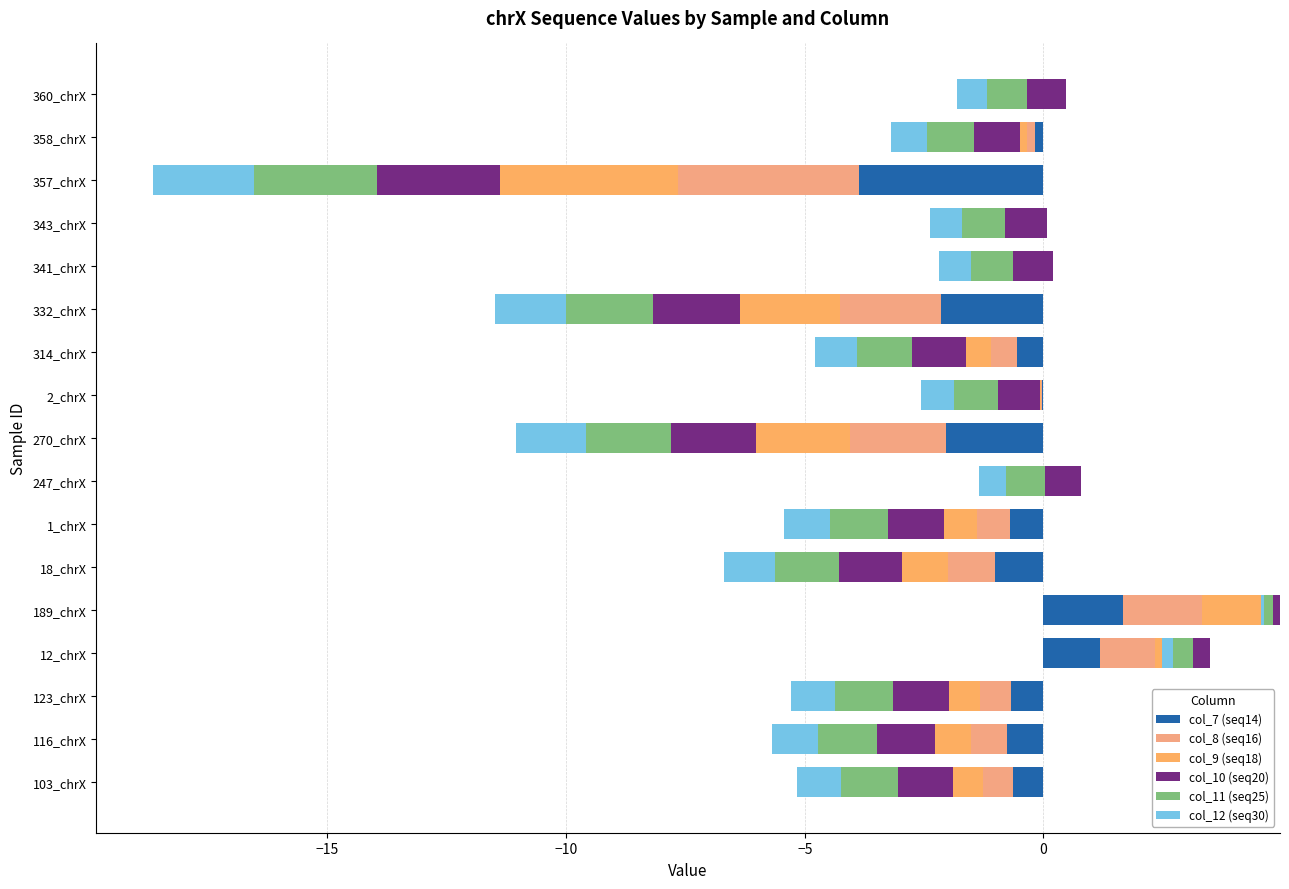

Which series has the largest total across all categories?

col_9 (seq18)